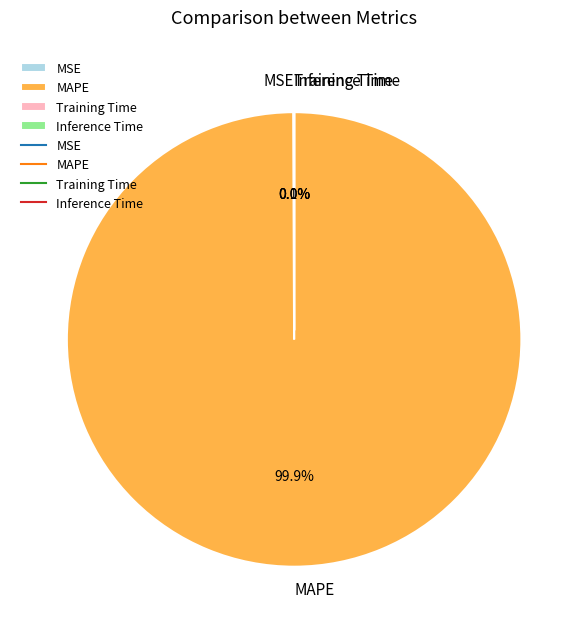

Rank the categories by value from highest to lowest.

MAPE, MSE, Training Time, Inference Time